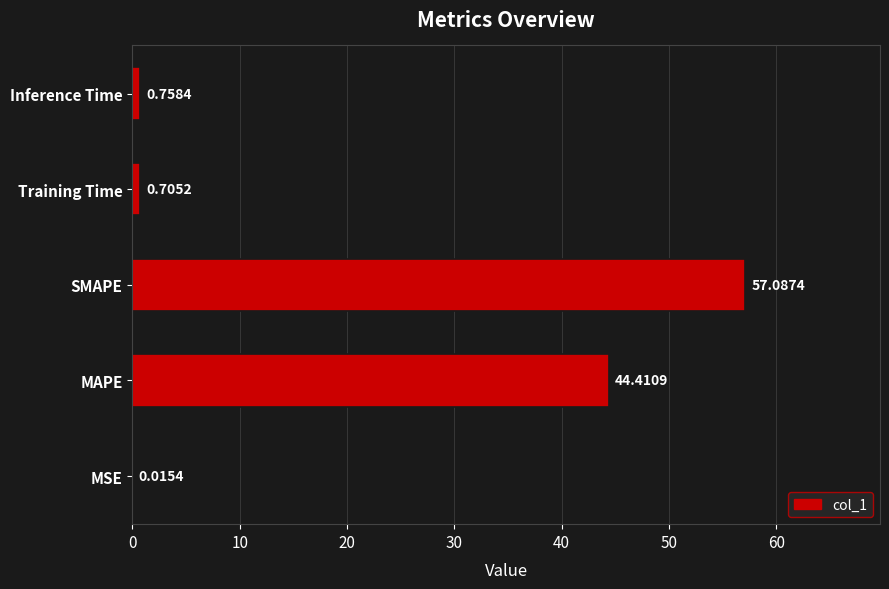

At which category does the chart reach its peak across all series?

SMAPE